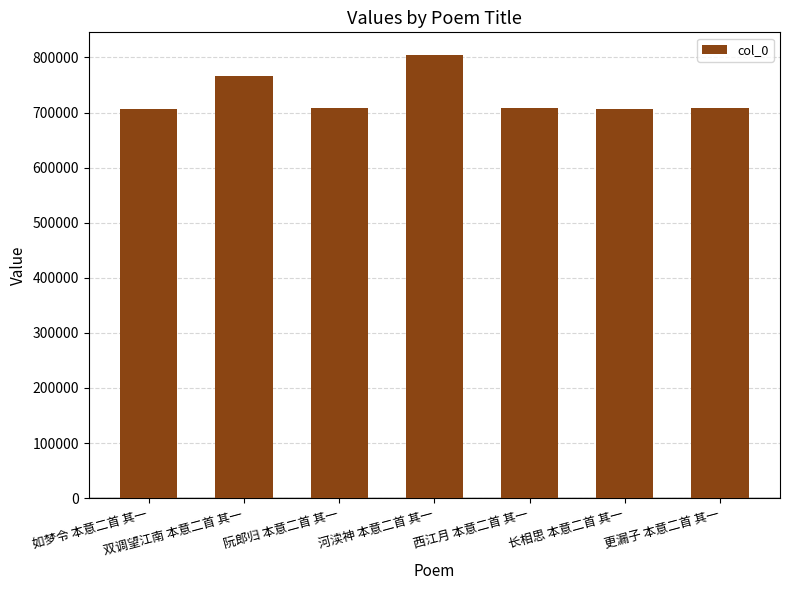

How many categories are shown in the chart?

7